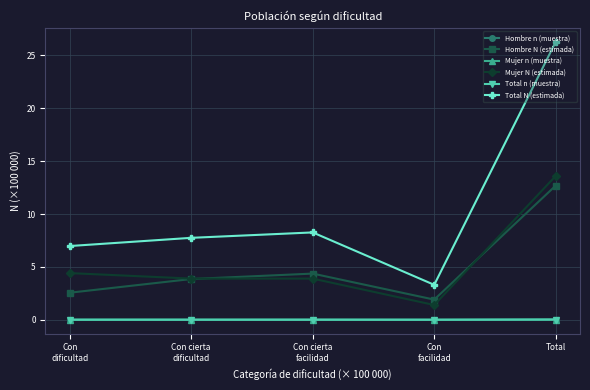

What position from the right is Con
dificultad?

5